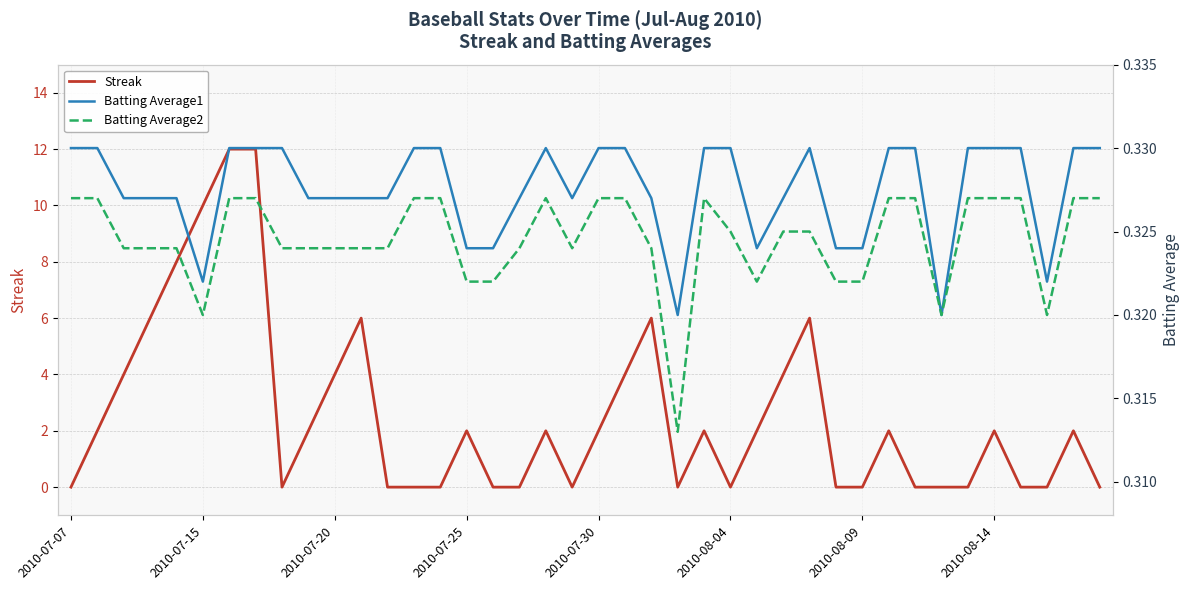

What is the highest value of the Streak series?

12